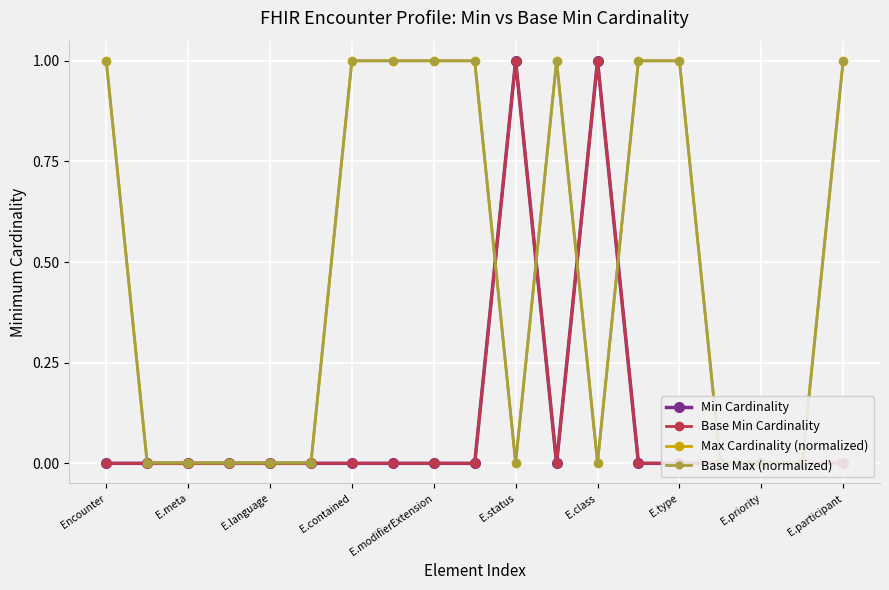

At which category does the chart reach its minimum across all series?

Encounter